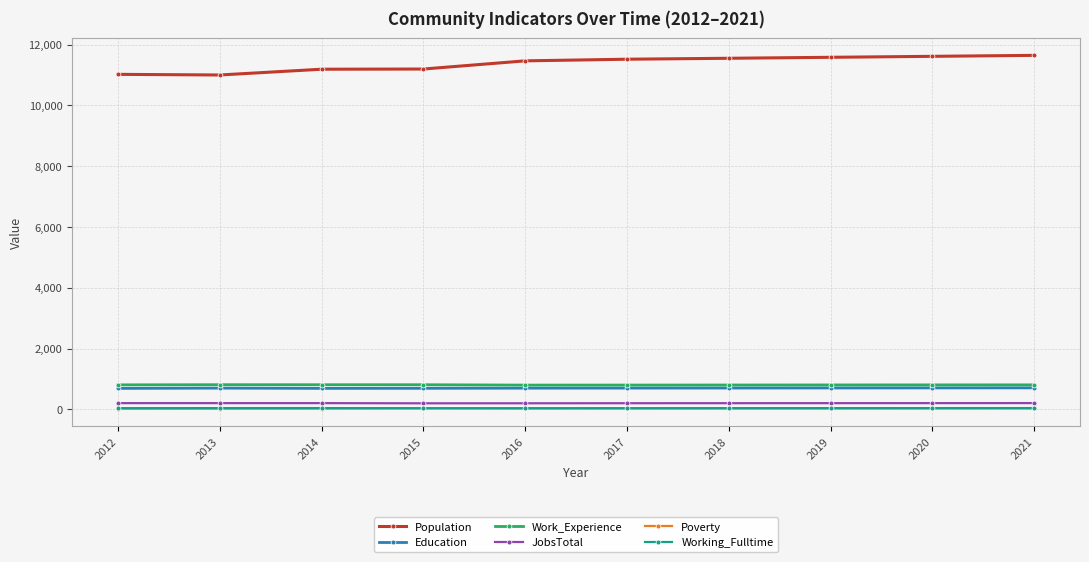

True or false: Poverty and JobsTotal intersect in this chart.

False